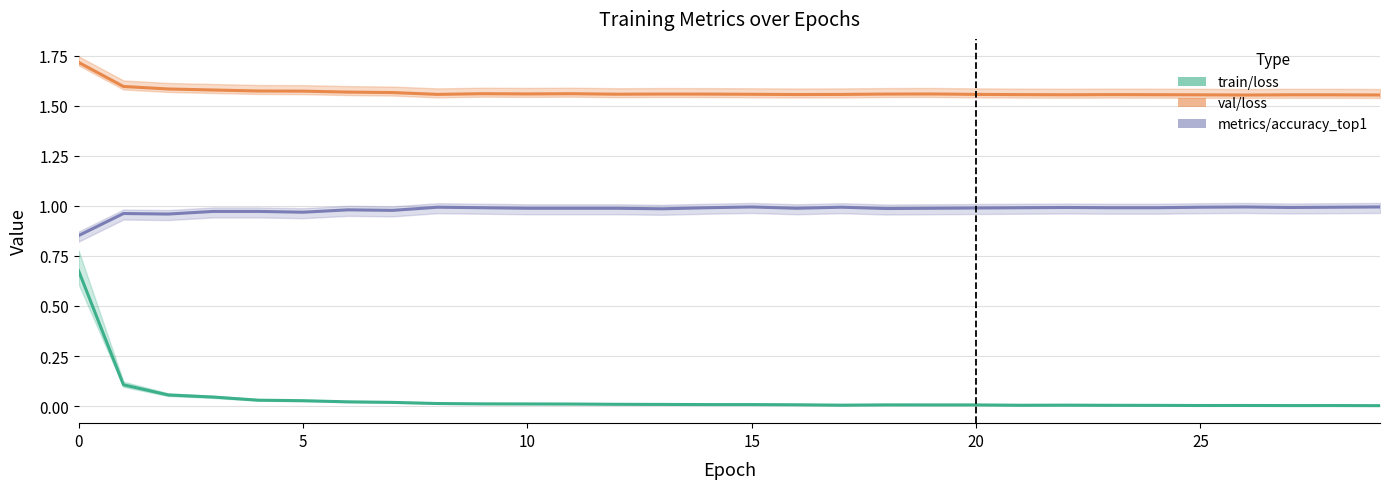

What are all the series names shown in the legend?

train/loss, val/loss, metrics/accuracy_top1